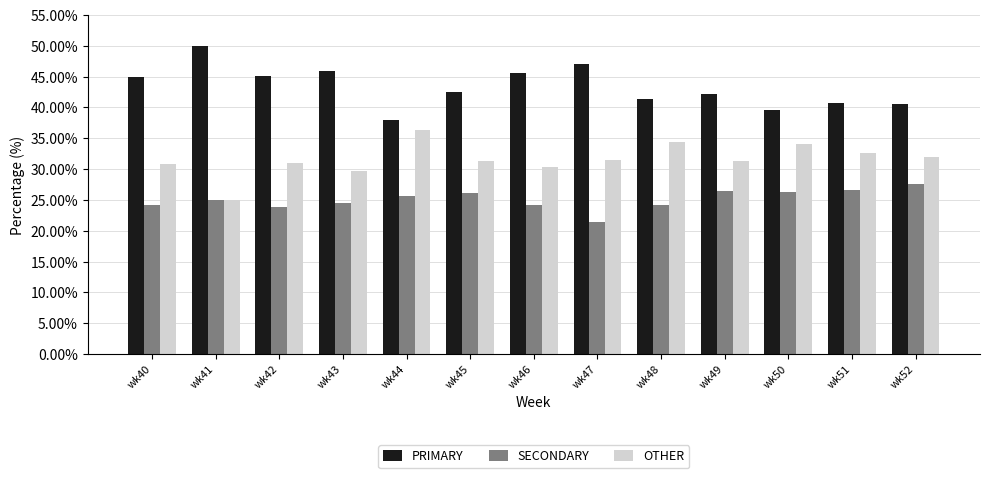

True or false: SECONDARY has a value of 37.7 at wk44.

False